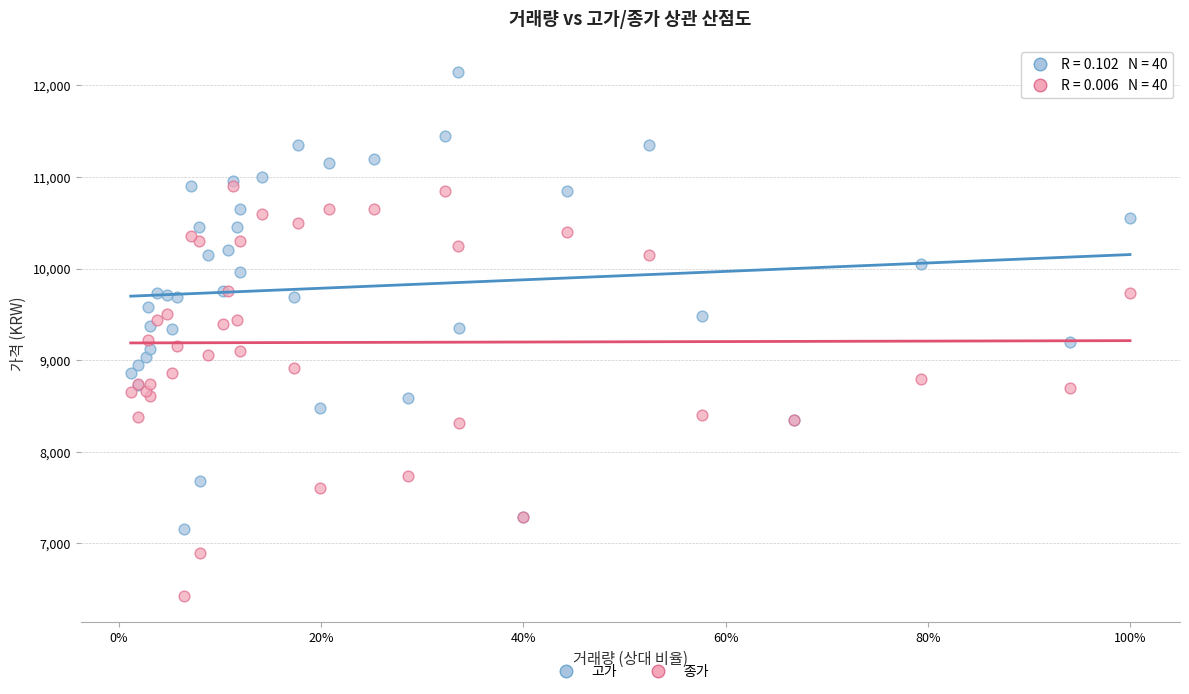

What are all the series names shown in the legend?

고가, 종가